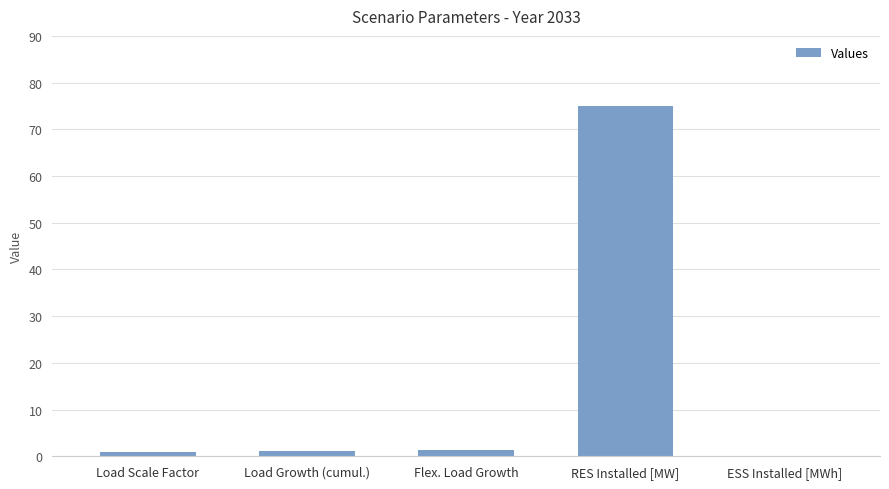

What is the change in value from Load Scale Factor to RES Installed [MW]?

+74.0